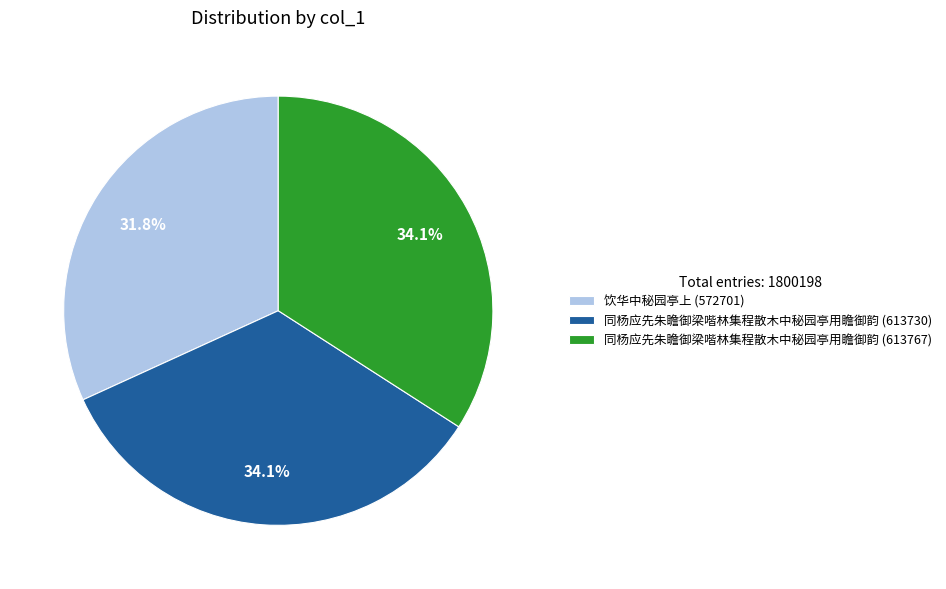

Which slice is the smallest?

饮华中秘园亭上 (572701)